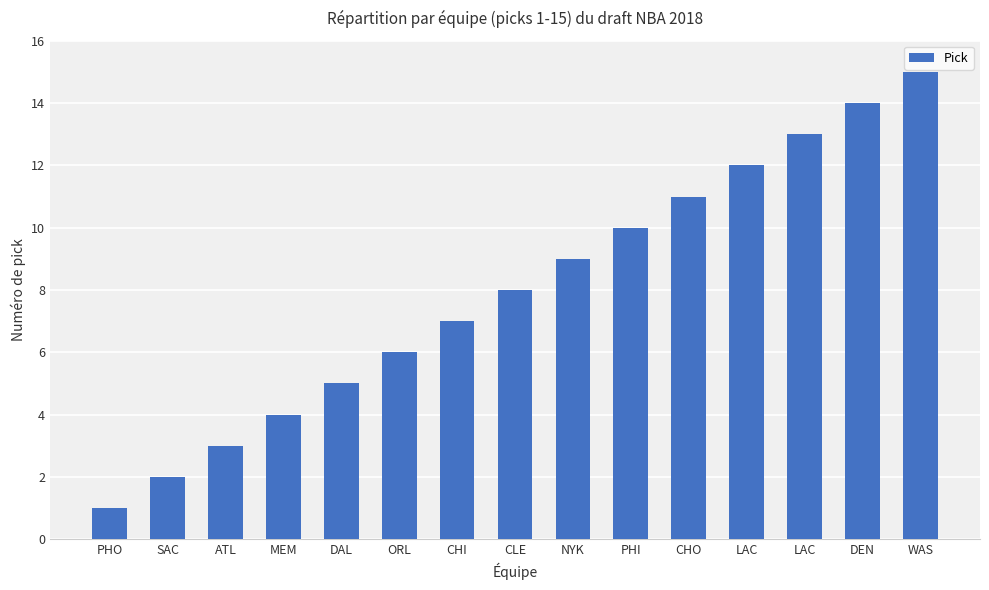

What is the ratio of the value at WAS to the value at CLE?

1.9